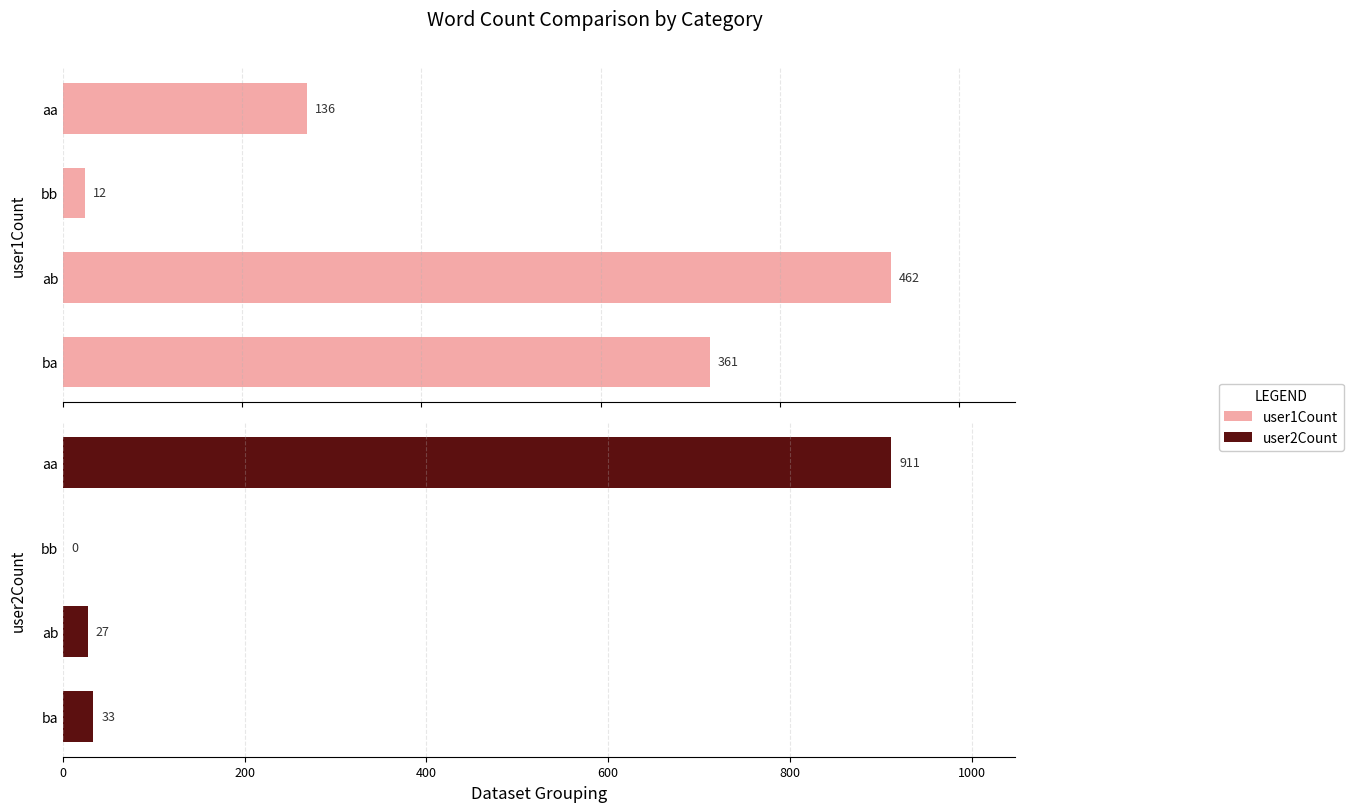

Which has a higher value, bb or aa?

aa